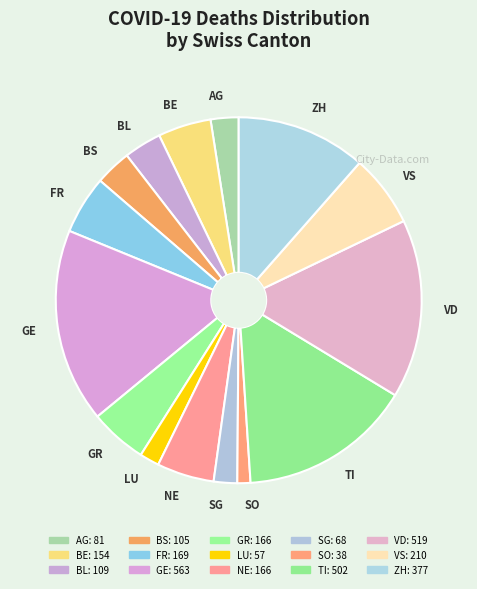

Is the sum of SG and ZH greater than half?

No